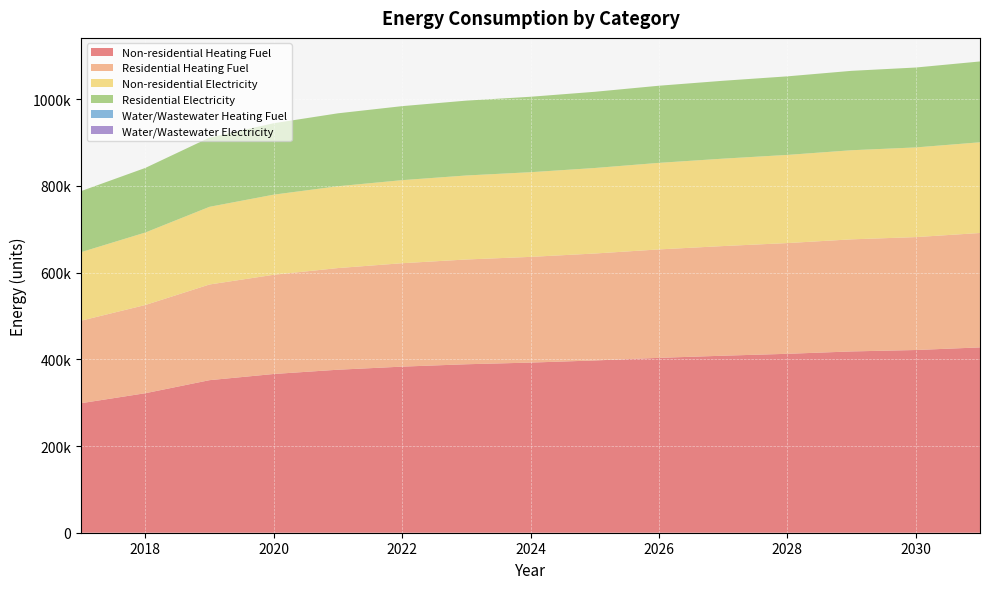

Reading left to right, extract all data points from this chart.

Non-residential Heating Fuel: 2017=298794.1	2018=321797.5	2019=351920.9	2020=366161.0	2021=376019.6	2022=383139.7	2023=388616.6	2024=392450.5	2025=397379.8	2026=403404.5	2027=408333.8	2028=412715.3	2029=418192.3	2030=421478.5	2031=427503.2
Residential Heating Fuel: 2017=190343.4	2018=203486.4	2019=220697.3	2020=228833.4	2021=234466.1	2022=238534.1	2023=241663.4	2024=243853.9	2025=246670.2	2026=250112.4	2027=252928.7	2028=255432.1	2029=258561.4	2030=260439.0	2031=263881.1
Non-residential Electricity: 2017=158074.0	2018=167223.2	2019=179204.4	2020=184868.2	2021=188789.4	2022=191621.3	2023=193799.7	2024=195324.6	2025=197285.1	2026=199681.4	2027=201641.9	2028=203384.6	2029=205563.0	2030=206870.1	2031=209266.3
Residential Electricity: 2017=140839.6	2018=148991.3	2019=159666.2	2020=164712.6	2021=168206.2	2022=170729.3	2023=172670.2	2024=174028.9	2025=175775.7	2026=177910.6	2027=179657.5	2028=181210.2	2029=183151.0	2030=184315.6	2031=186450.6
Water/Wastewater Heating Fuel: 2017=0.0	2018=0.0	2019=0.0	2020=0.0	2021=0.0	2022=0.0	2023=0.0	2024=0.0	2025=0.0	2026=0.0	2027=0.0	2028=0.0	2029=0.0	2030=0.0	2031=0.0
Water/Wastewater Electricity: 2017=0.0	2018=0.0	2019=0.0	2020=0.0	2021=0.0	2022=0.0	2023=0.0	2024=0.0	2025=0.0	2026=0.0	2027=0.0	2028=0.0	2029=0.0	2030=0.0	2031=0.0